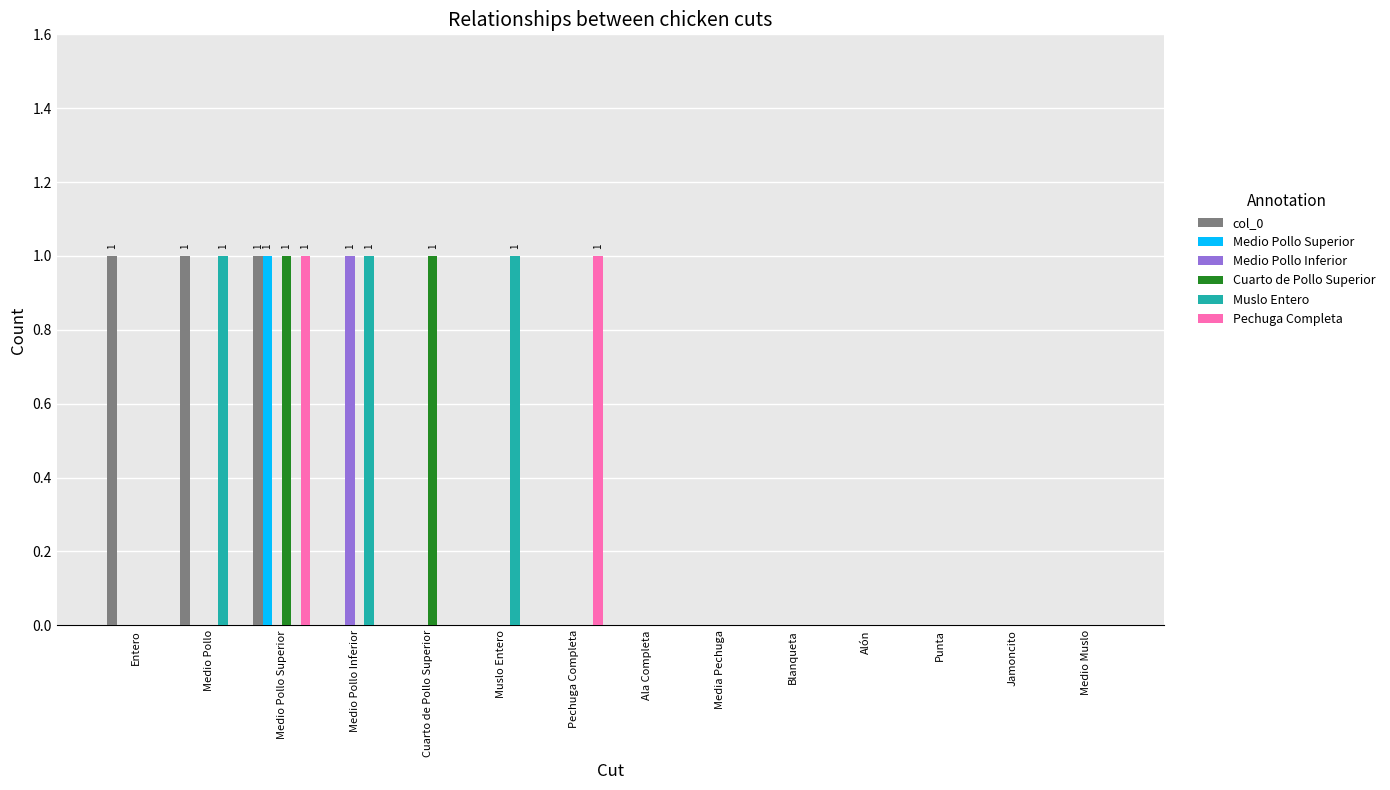

At which label does Medio Pollo Superior reach its peak?

Medio Pollo Superior